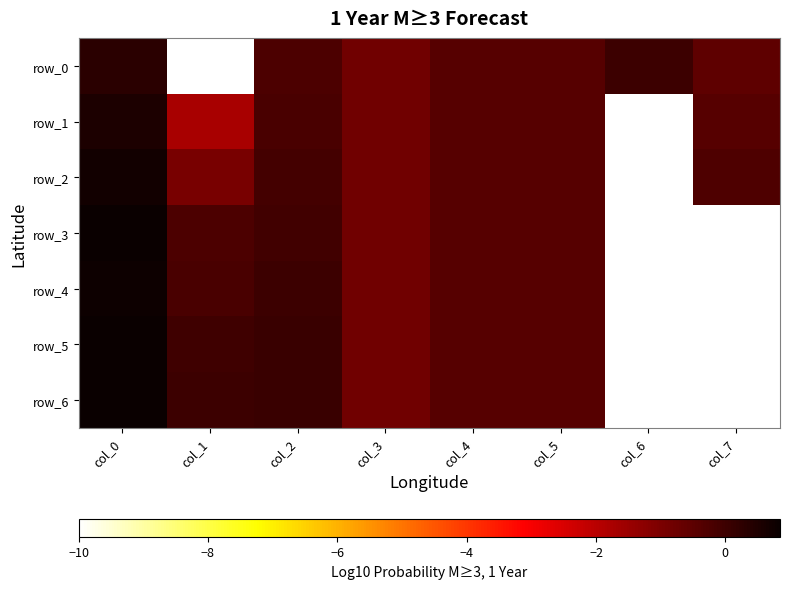

At col_6, list the series in order from smallest to largest.

row_1, row_2, row_3, row_4, row_5, row_6, row_0